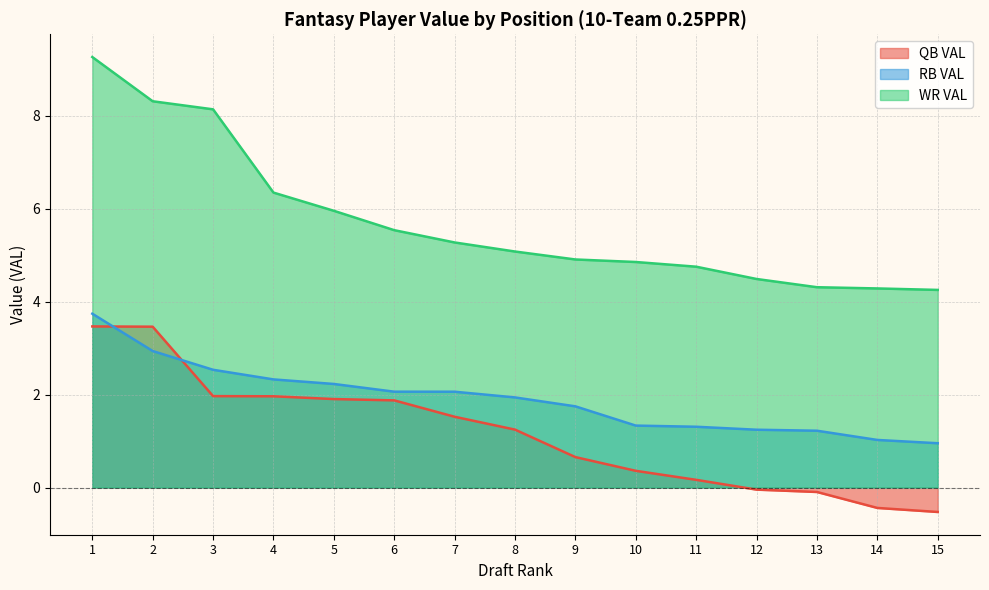

Which series has the largest range (max minus min)?

WR VAL